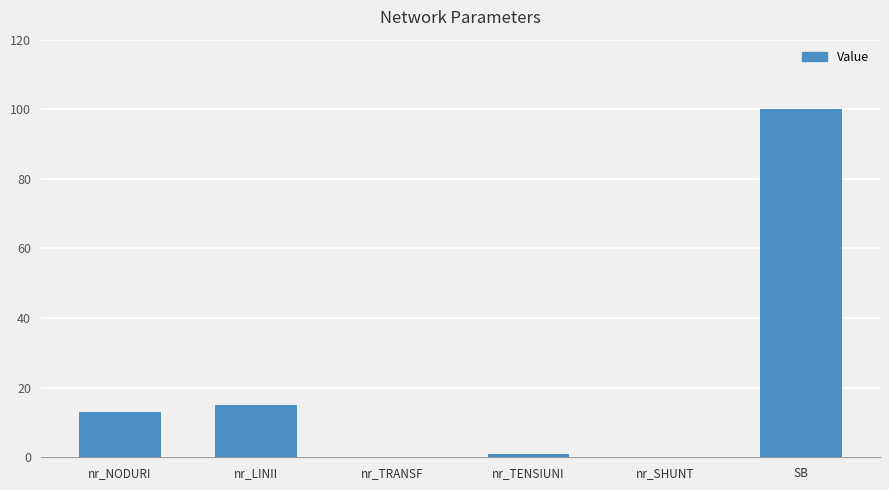

Are the bars horizontal?

No